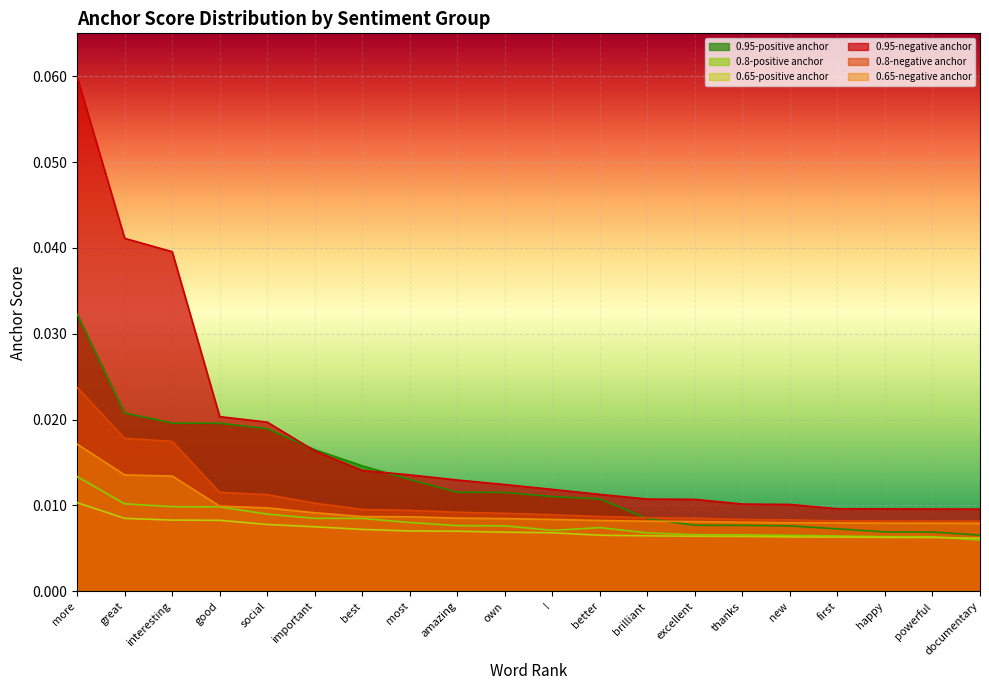

Is it true that 0.95-negative anchor equals 0.0 at best?

True